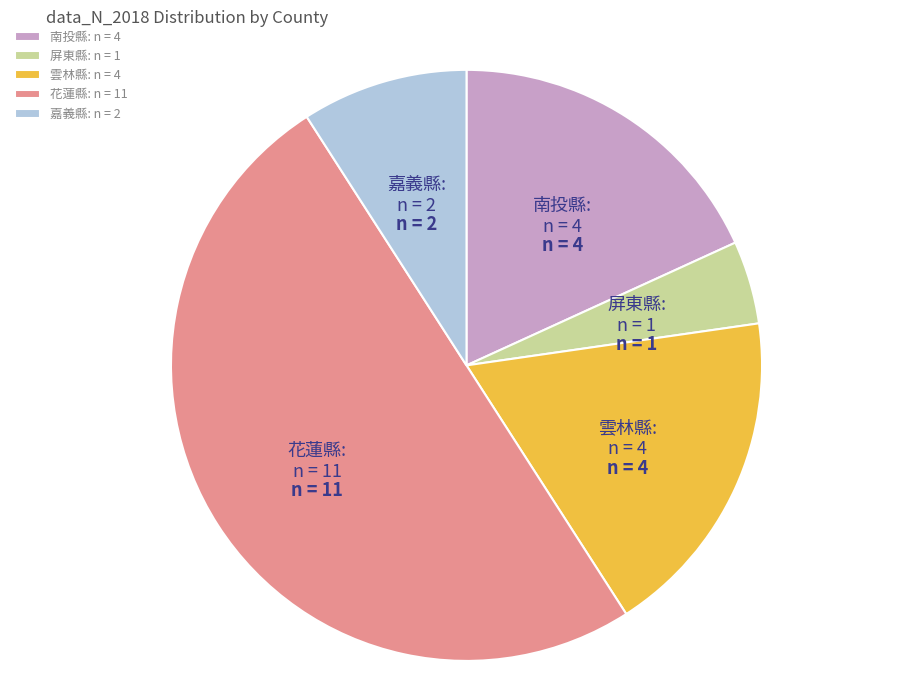

Does 雲林縣: n = 4 account for over 50% of the chart?

No